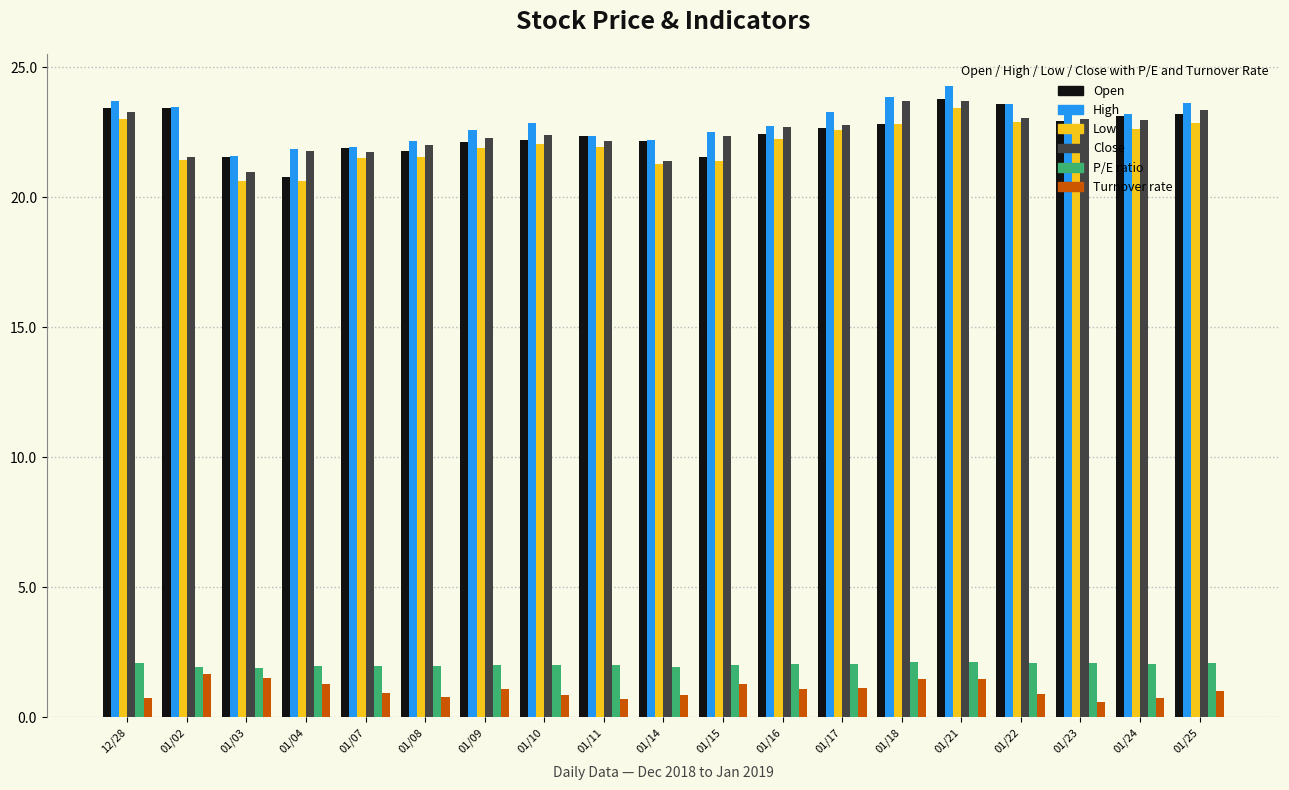

At which label does High first exceed 22?

12/28